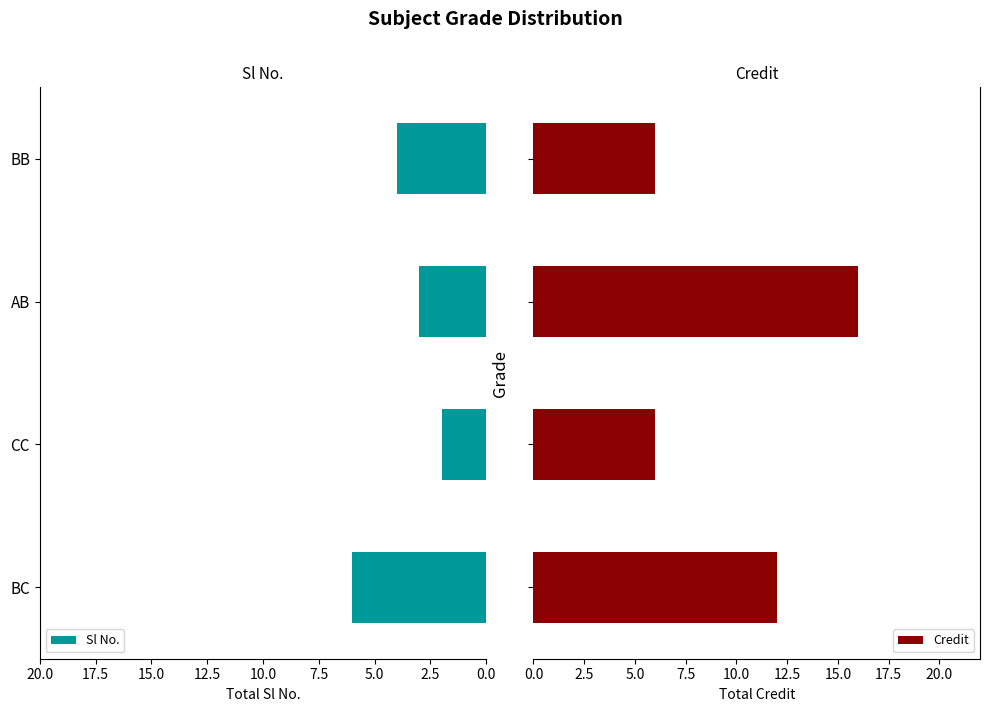

What is the sum of all Credit values?

40